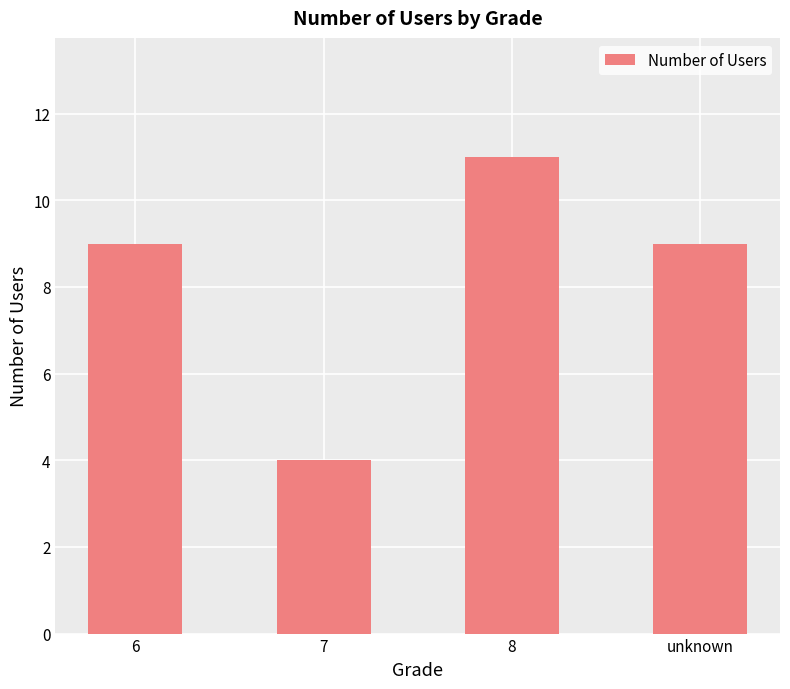

Between 8 and unknown, which is larger?

8